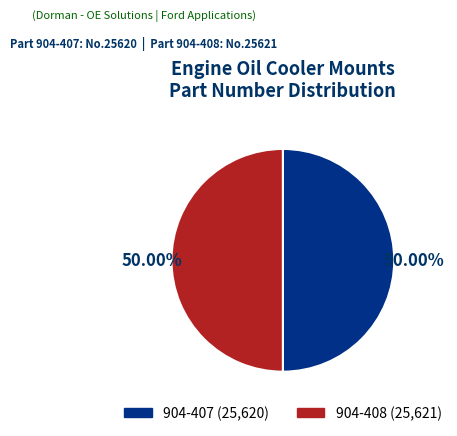

How much of the chart is everything except 904-408?

50.0%